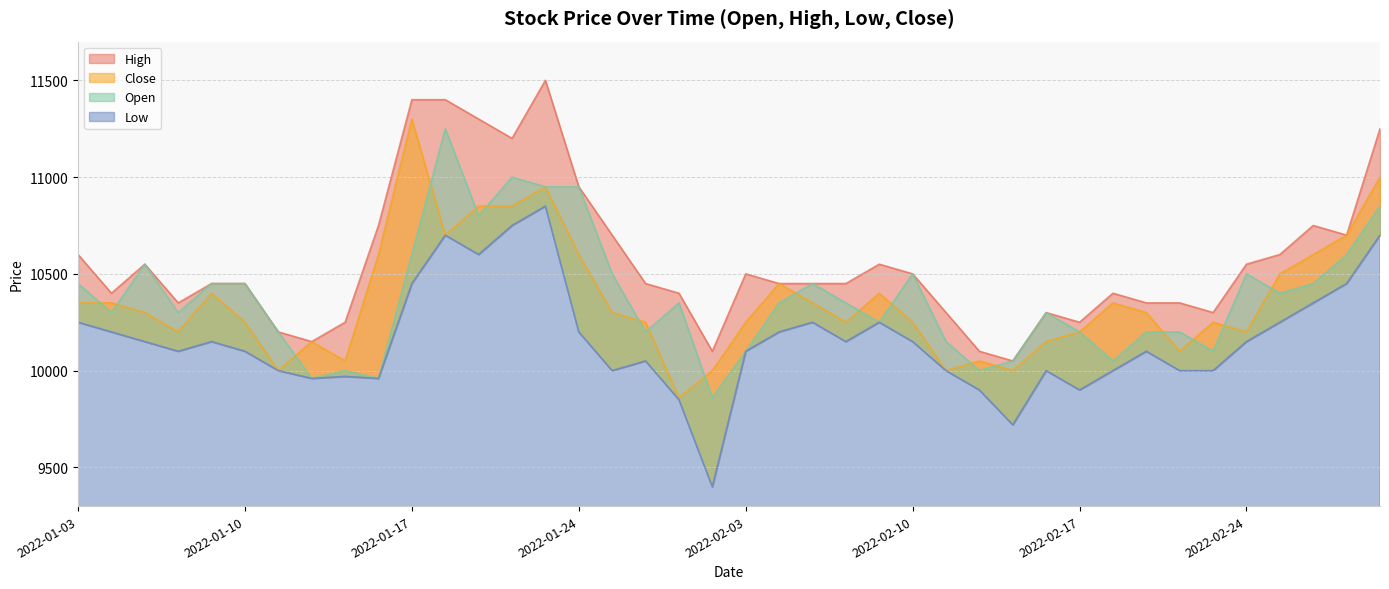

What is the difference between the highest and lowest values at 2022-02-24?

400